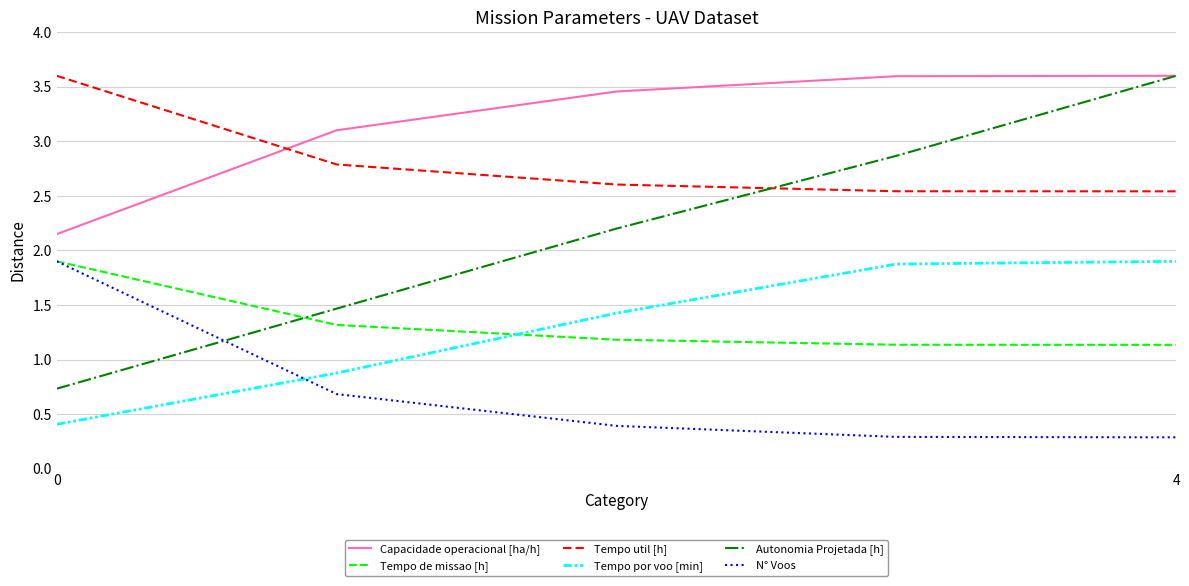

Which series has the largest range (max minus min)?

Autonomia Projetada [h]